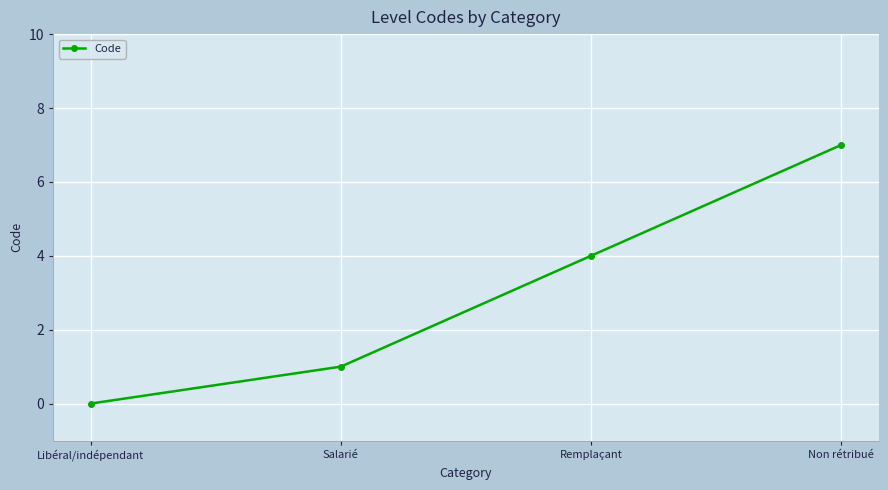

What is the value of the 3rd point from the left?

4